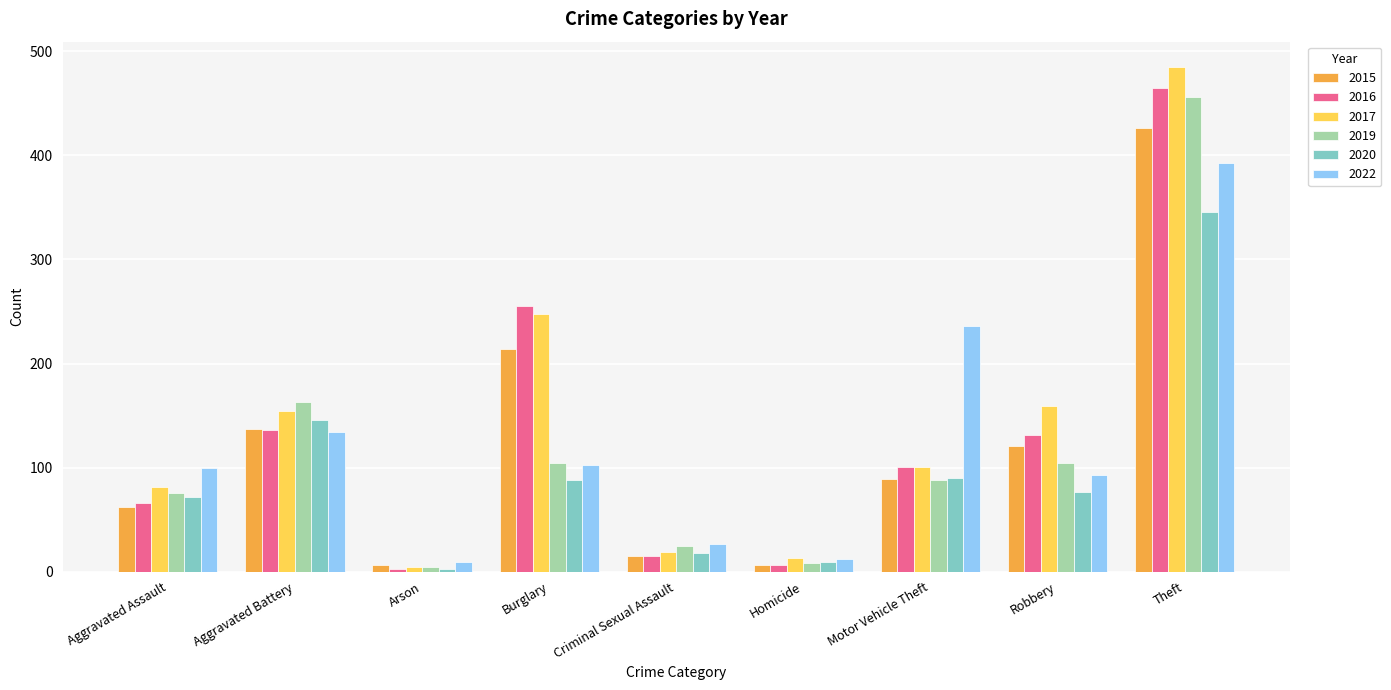

Is the value of 2016 at Aggravated Battery greater than the value of 2020 at Theft?

No